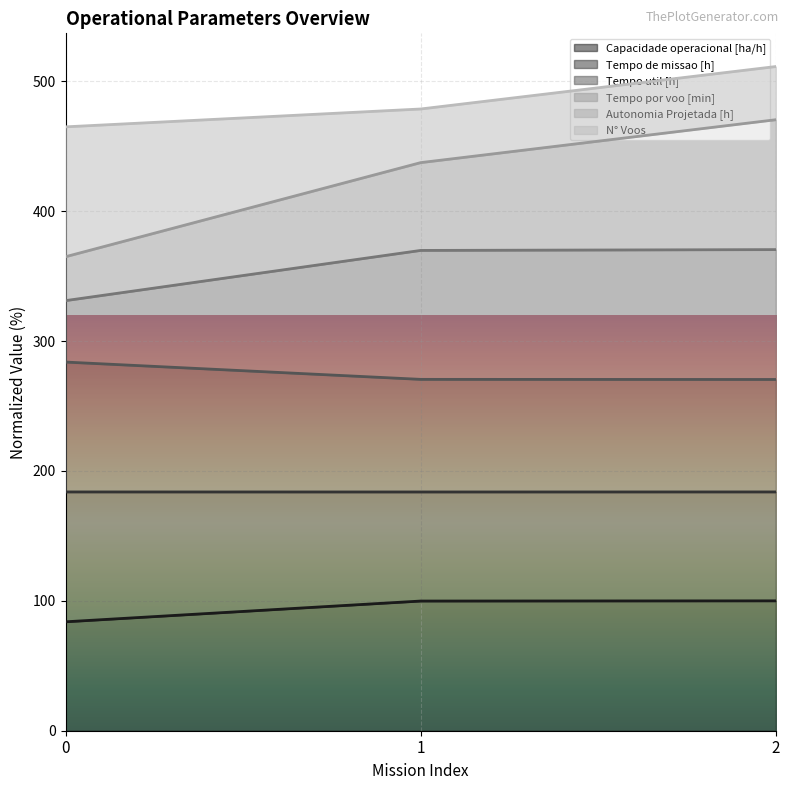

What is the total value across all series at 0?

465.0